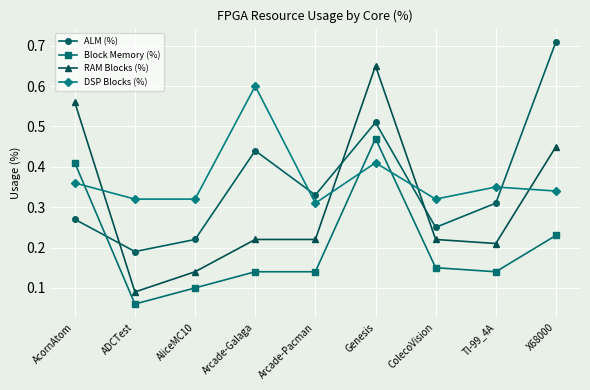

What is the label of the 1st point from the right?

X68000